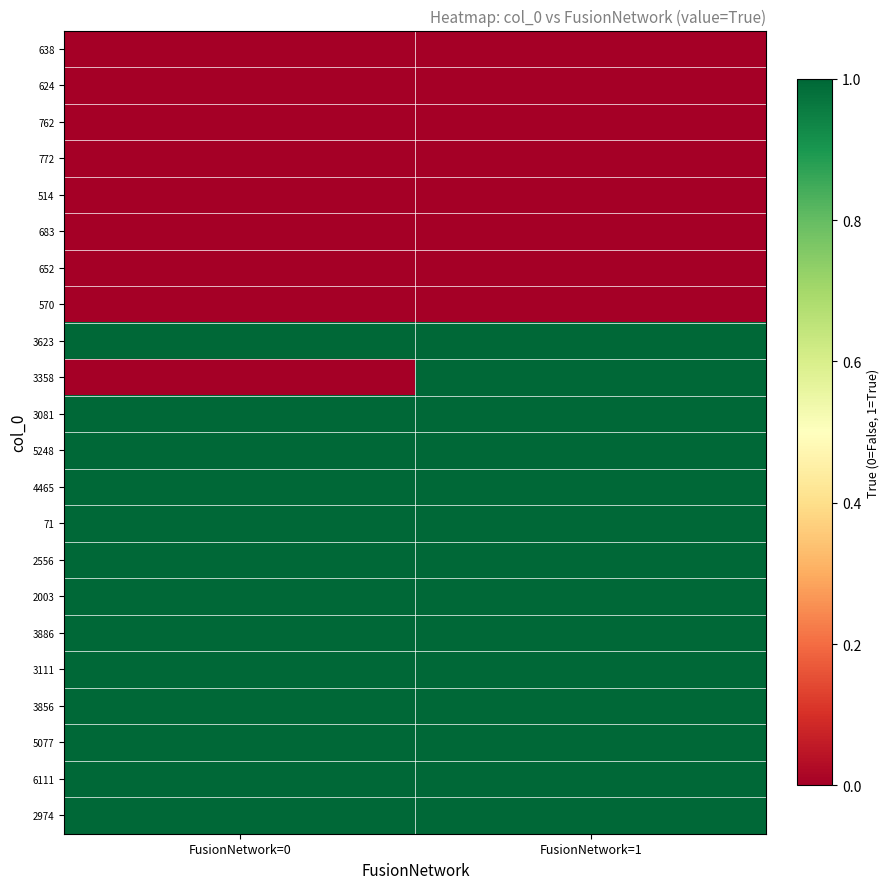

Which series has the largest range (max minus min)?

3358